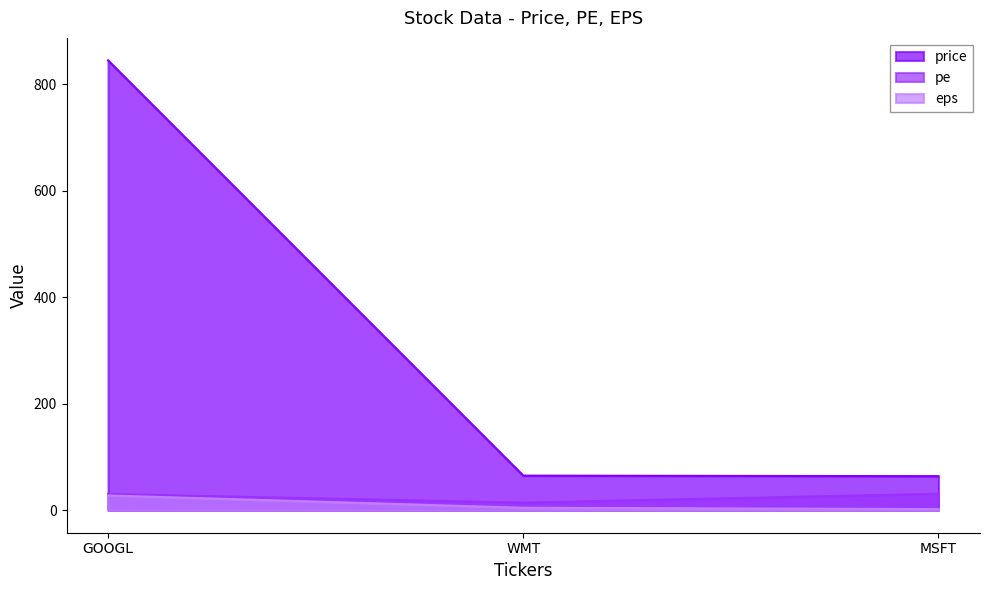

Between WMT and MSFT, which series saw the biggest shift?

pe